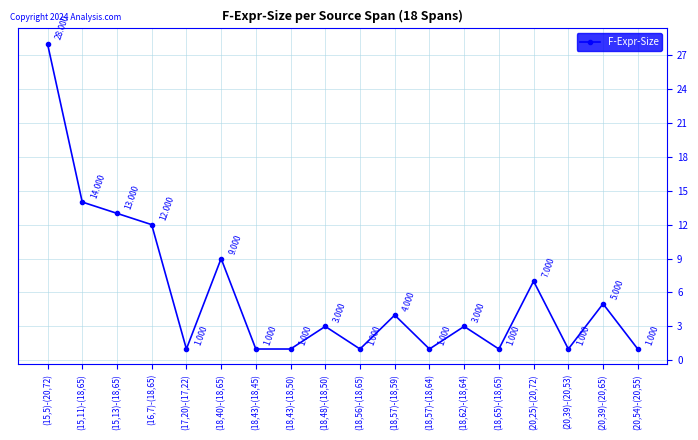

True or false: there are more than 1 points higher than both neighbors.

True